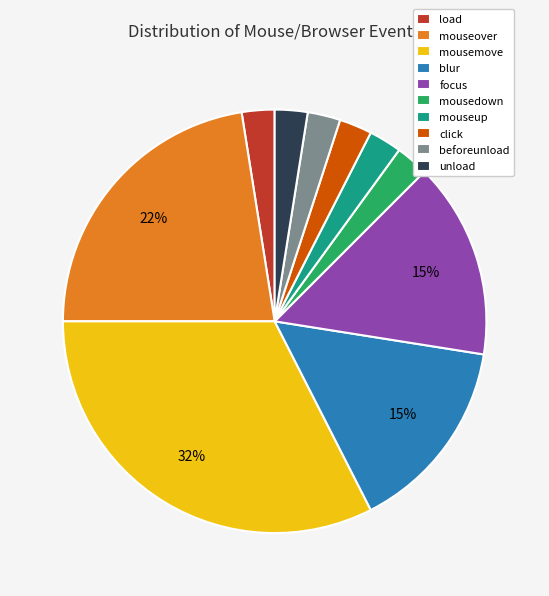

Is there a majority slice in this chart?

No